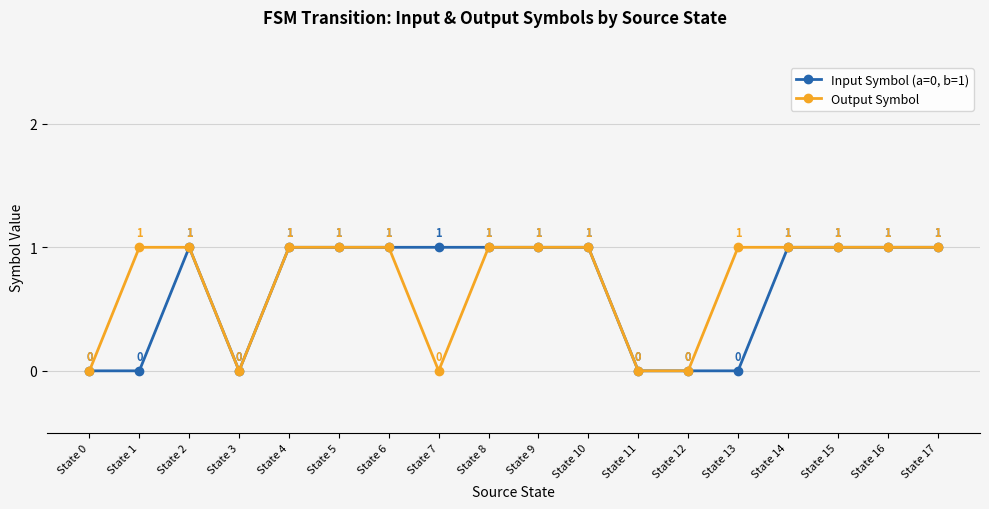

List the series in order of their overall mean, lowest first.

Input Symbol (a=0, b=1), Output Symbol